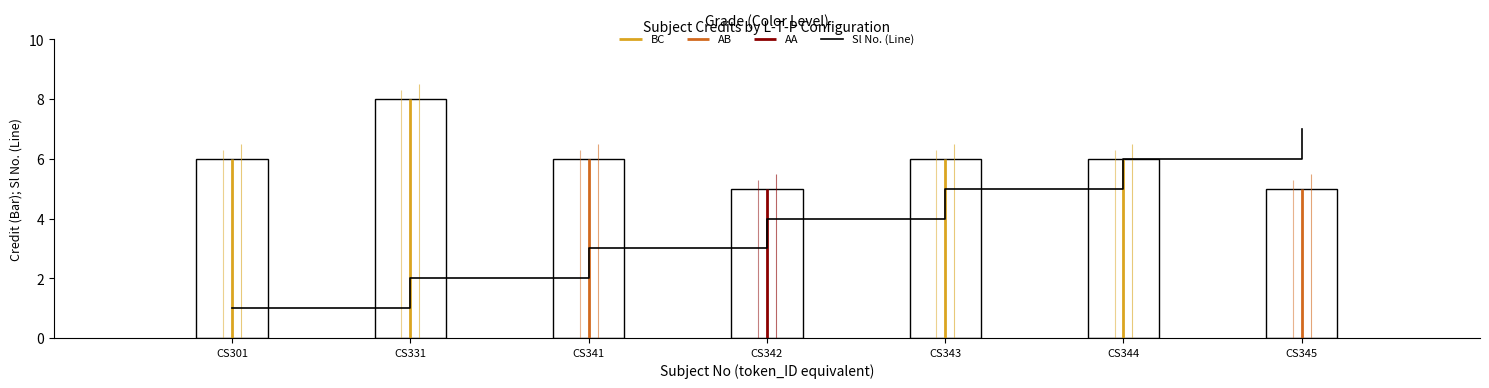

Reading right to left, list all the values displayed in this chart.

CS345=7	CS344=6	CS343=5	CS342=4	CS341=3	CS331=2	CS301=1